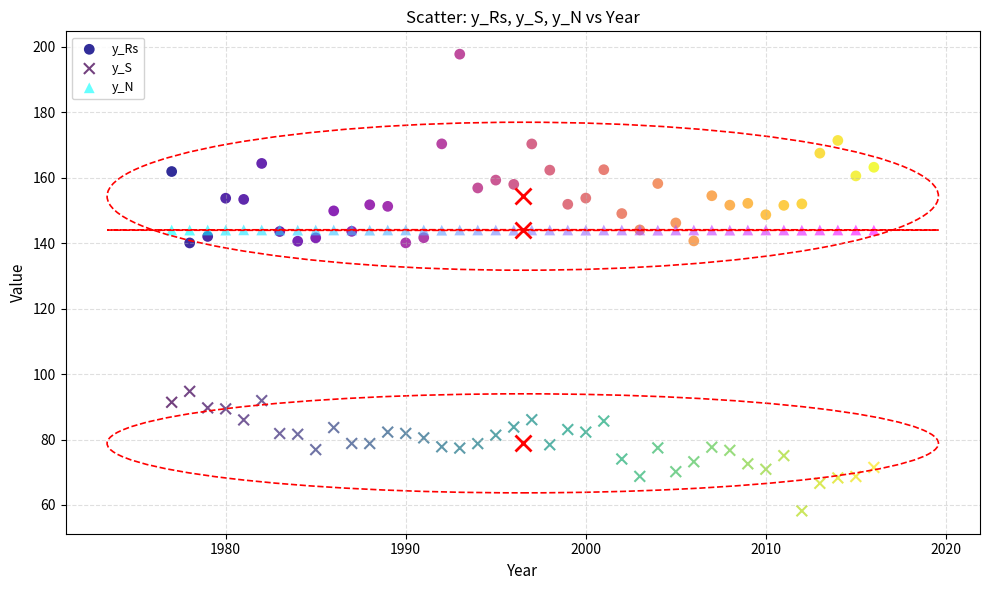

Which series has the largest Y range (max minus min)?

y_Rs